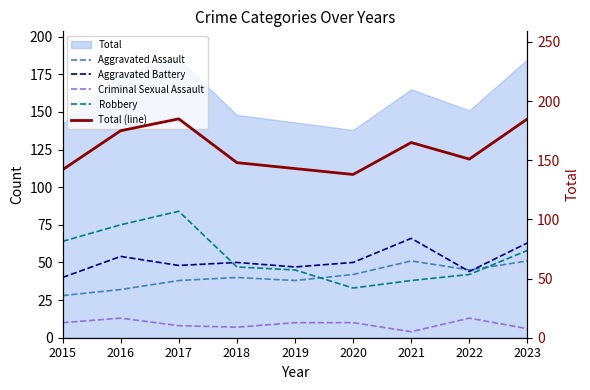

After their last crossing, which series has the higher values: Aggravated Assault or Aggravated Battery?

Aggravated Battery